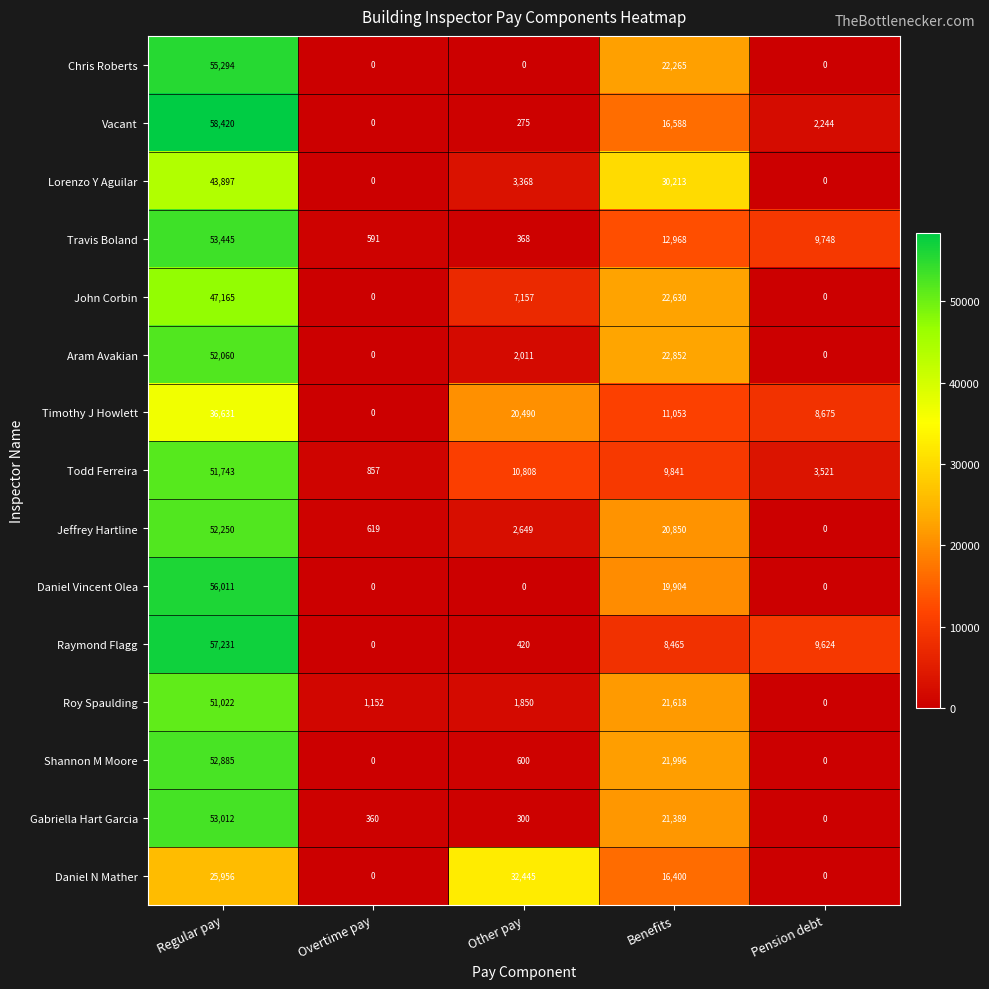

List the series in order of their peak value, highest first.

Vacant, Raymond Flagg, Daniel Vincent Olea, Chris Roberts, Travis Boland, Gabriella Hart Garcia, Shannon M Moore, Jeffrey Hartline, Aram Avakian, Todd Ferreira, Roy Spaulding, John Corbin, Lorenzo Y Aguilar, Timothy J Howlett, Daniel N Mather